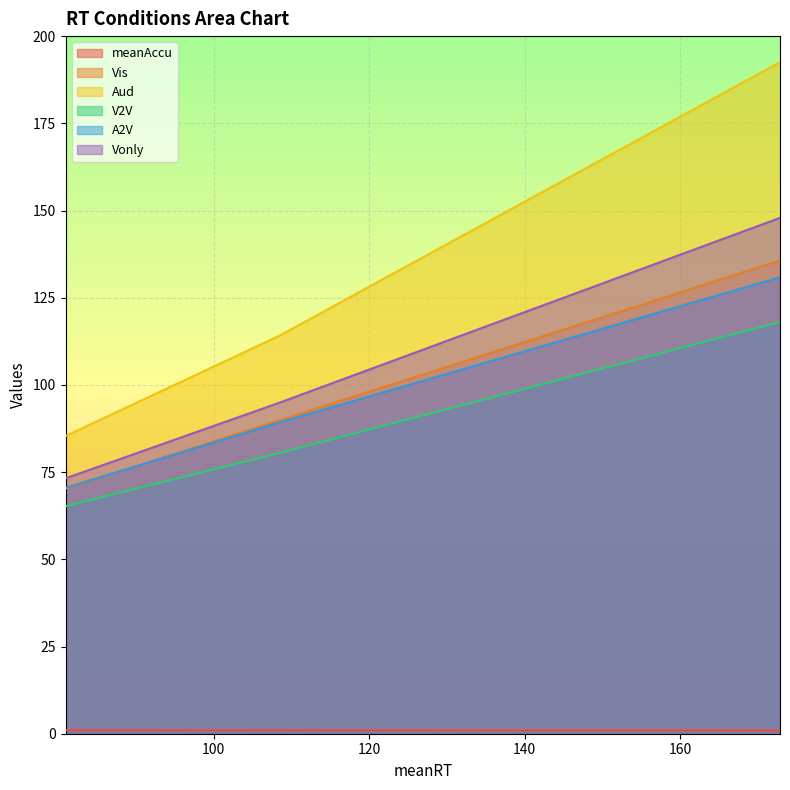

At which category does the chart reach its minimum across all series?

172.877212674817